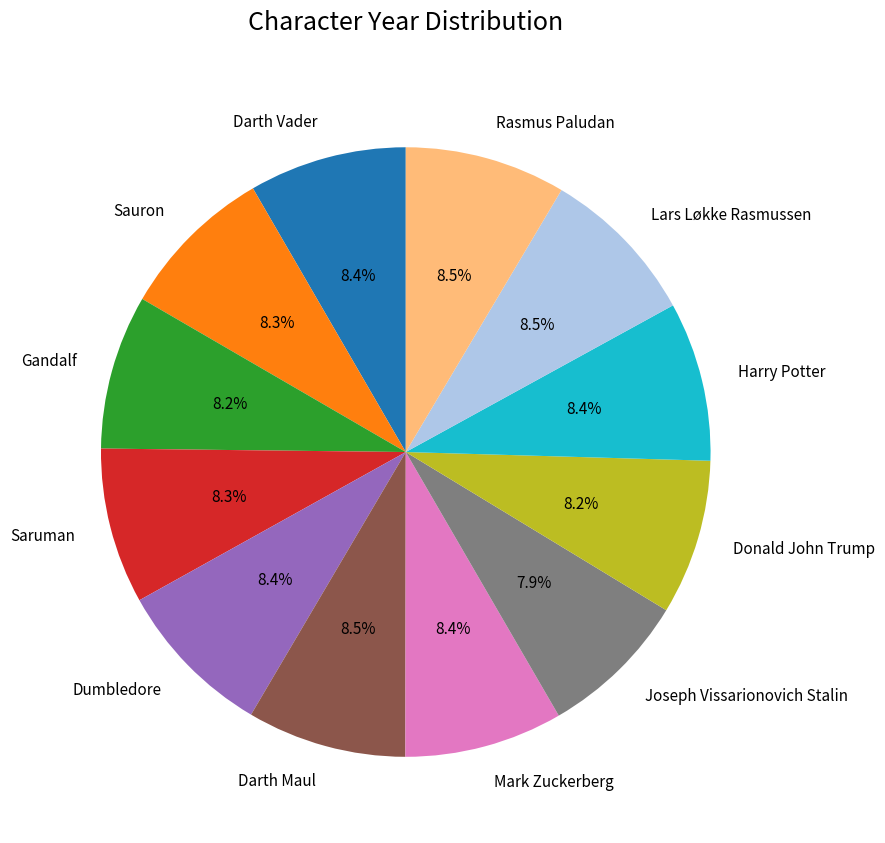

To the nearest percent, what is the difference between the Joseph Vissarionovich Stalin and Rasmus Paludan slice percentages?

1%